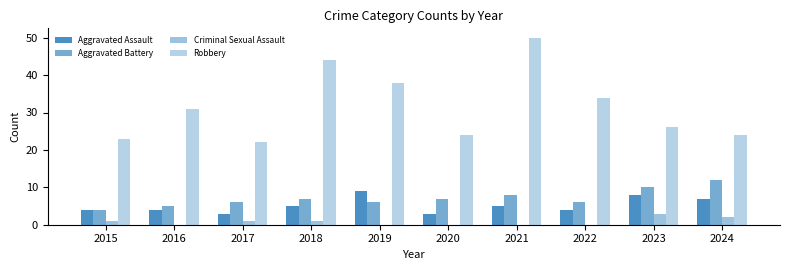

Count the number of categories in the chart.

10